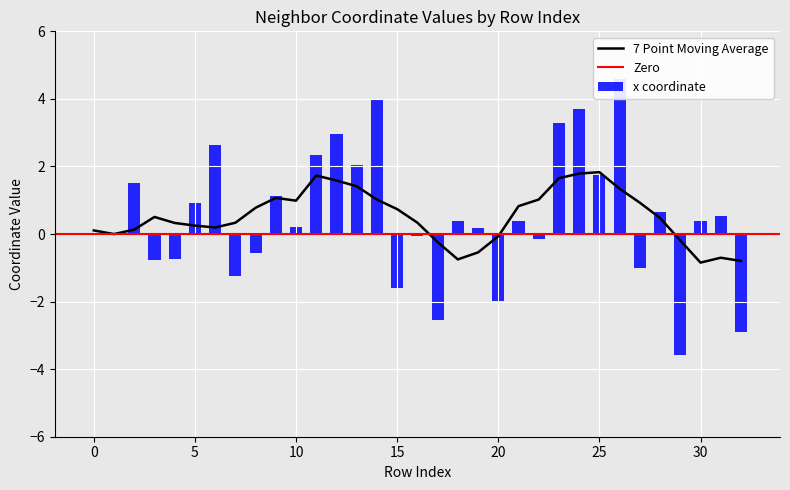

The value of z at 5 is 1.6. True or false?

False